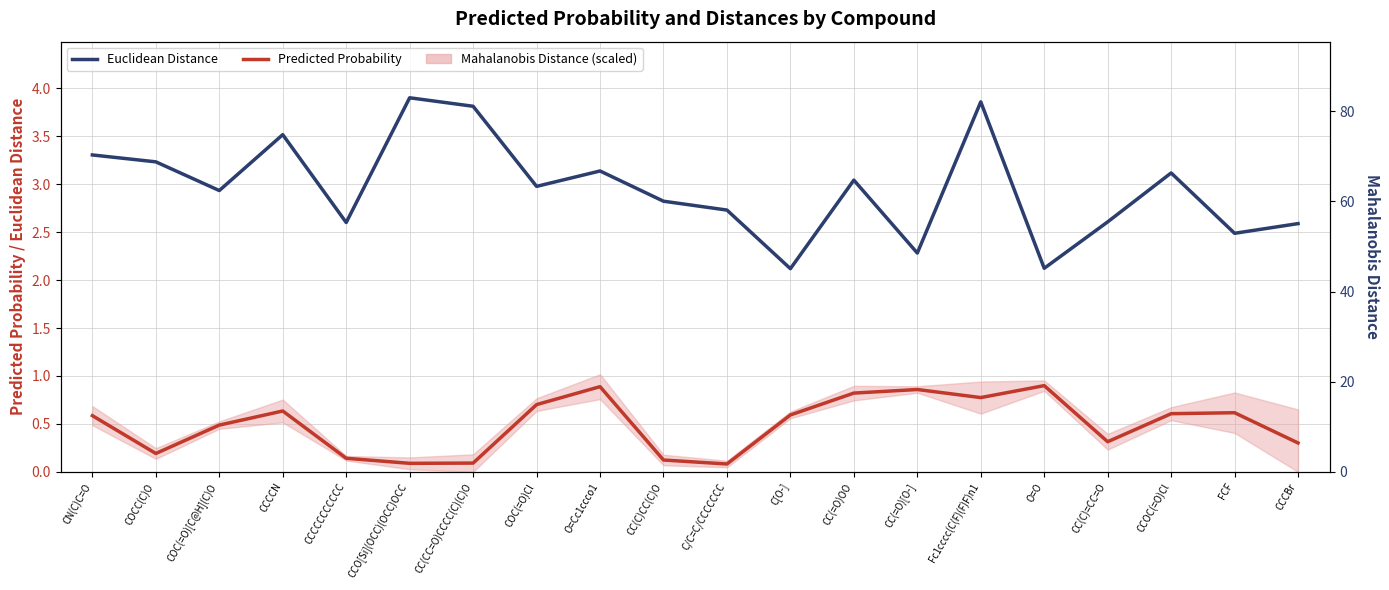

True or false: Euclidean Distance and Predicted Probability cross at least once.

False